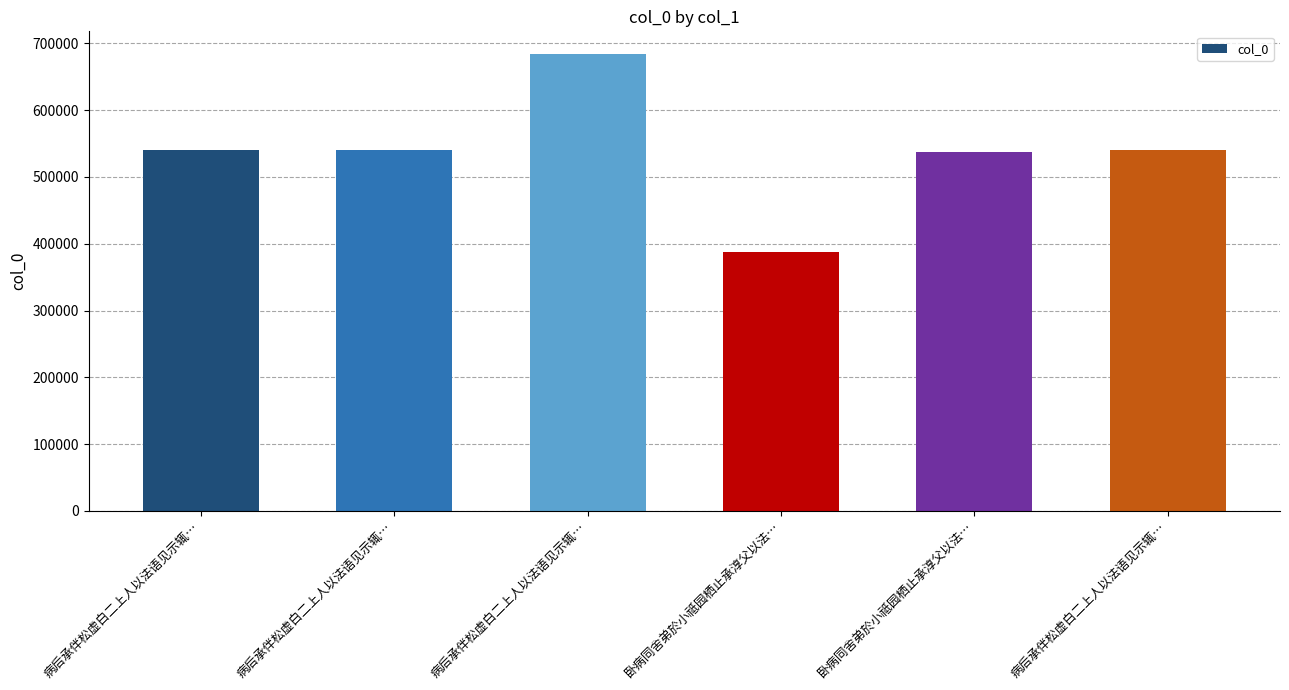

How many data points are less than 539940?

3